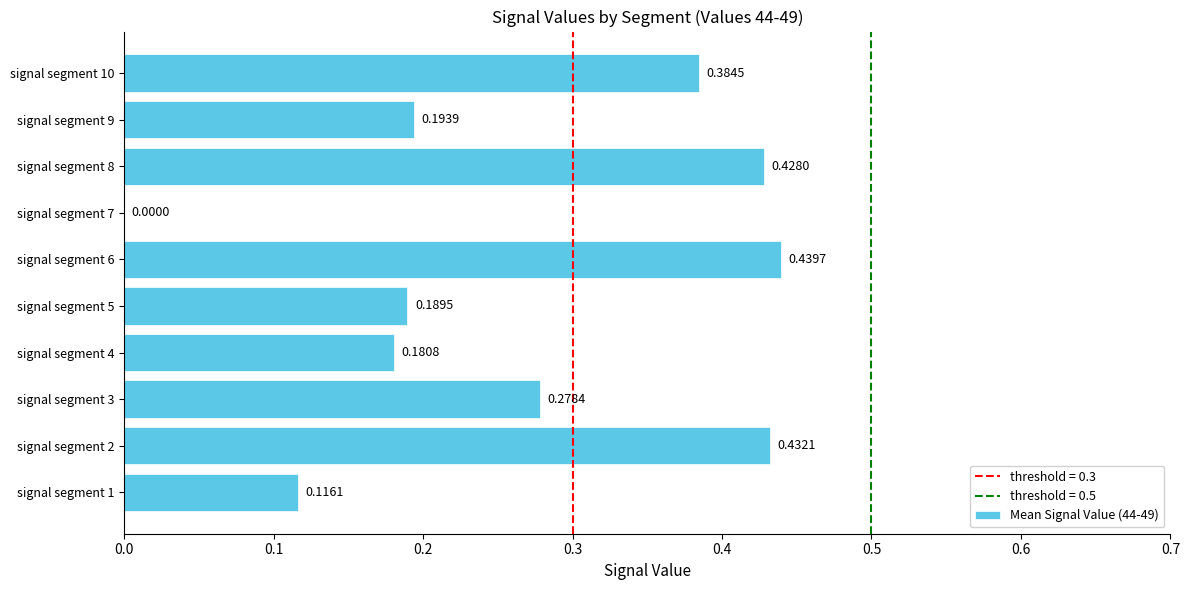

What is the sum of all values?

2.6